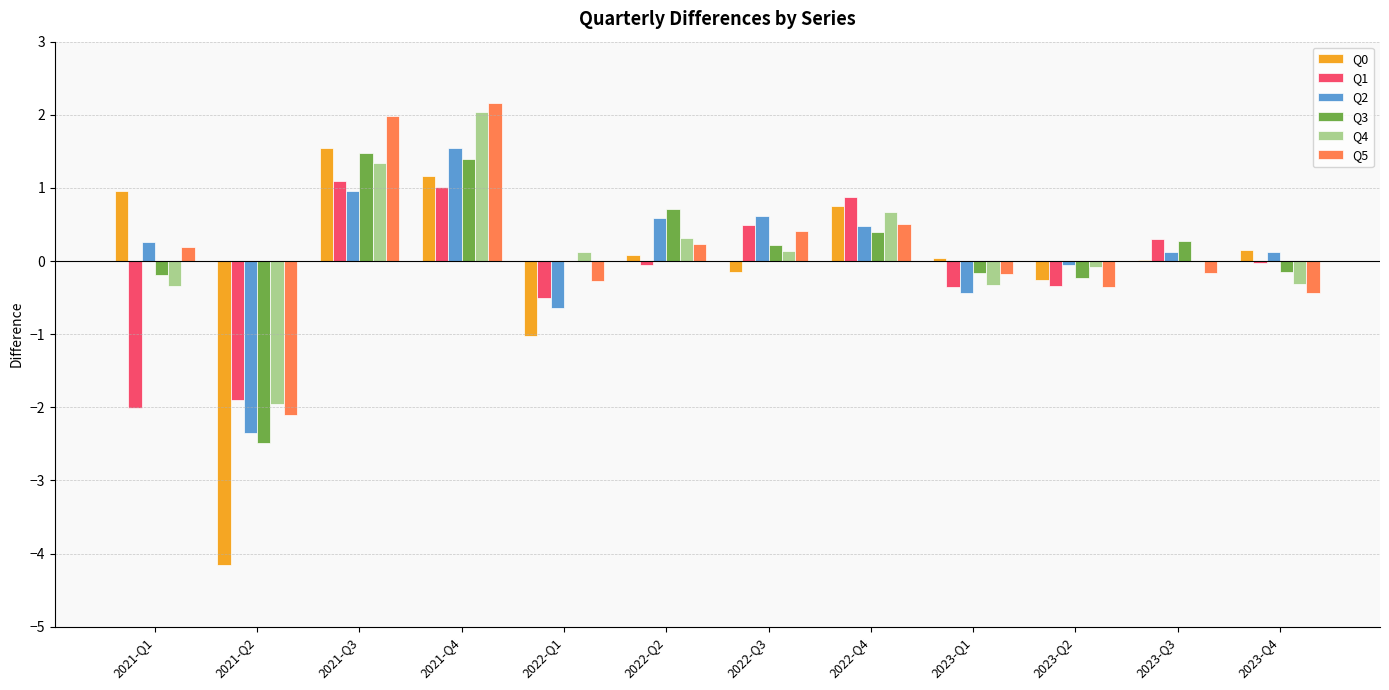

Where does the Q4 series first go above 0?

2021-Q3